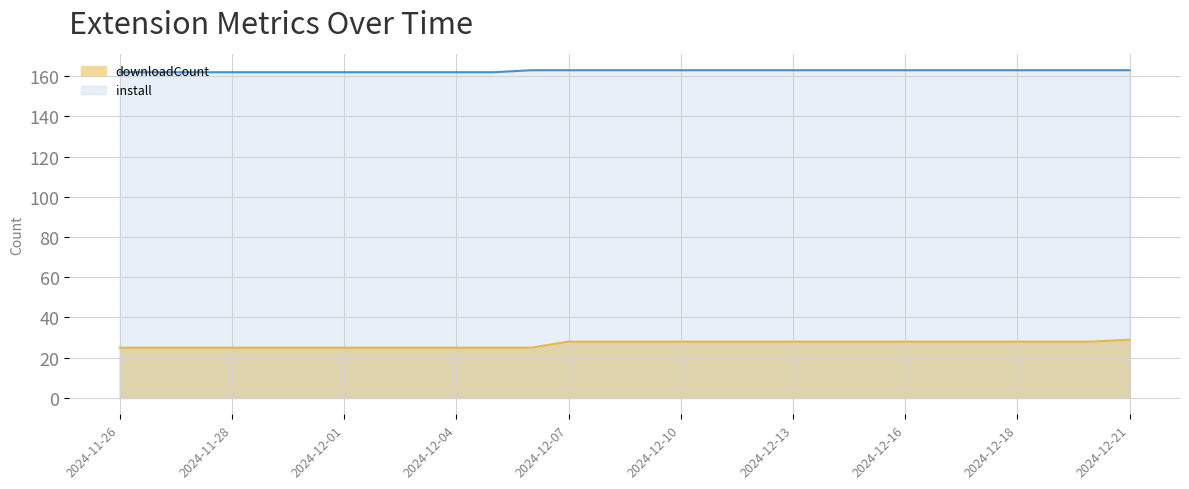

At which category is the sum across all series the highest?

2024-12-21